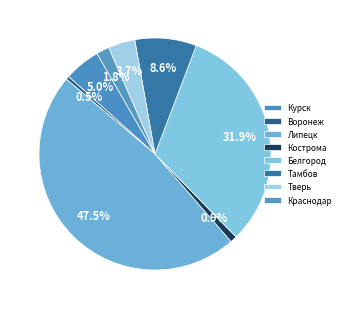

Count the number of slices in the pie.

8